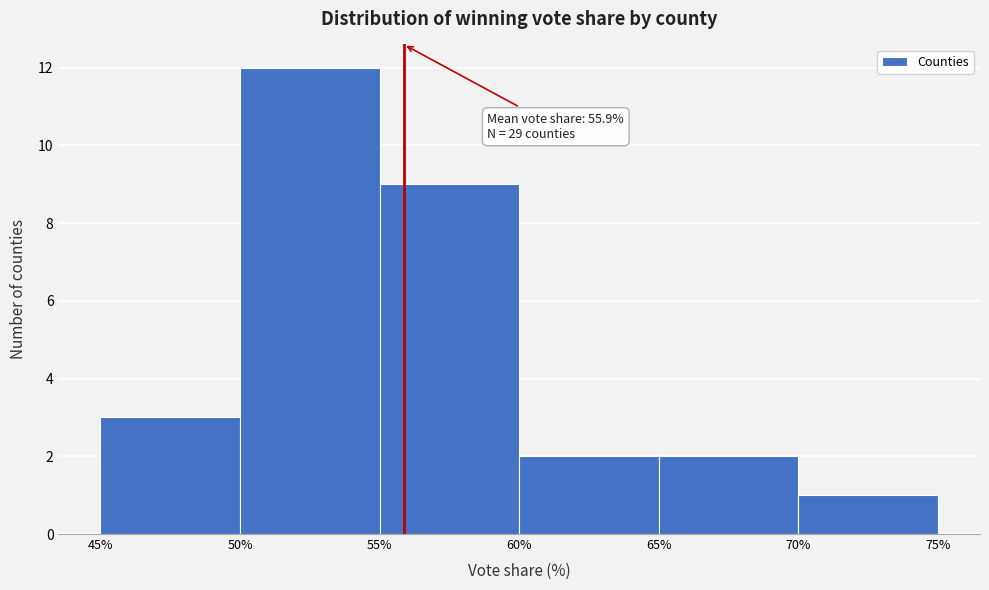

Over which range of the x-axis is the bar tallest?

50% to 55%